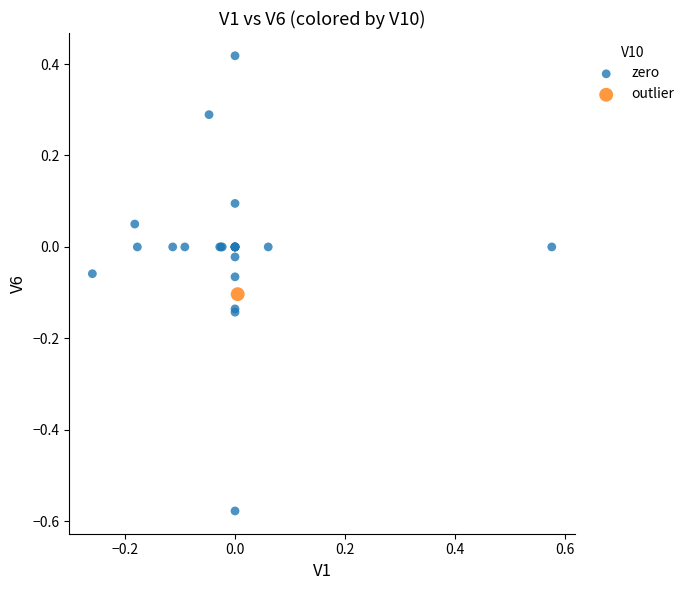

What are all the series names shown in the legend?

zero, outlier